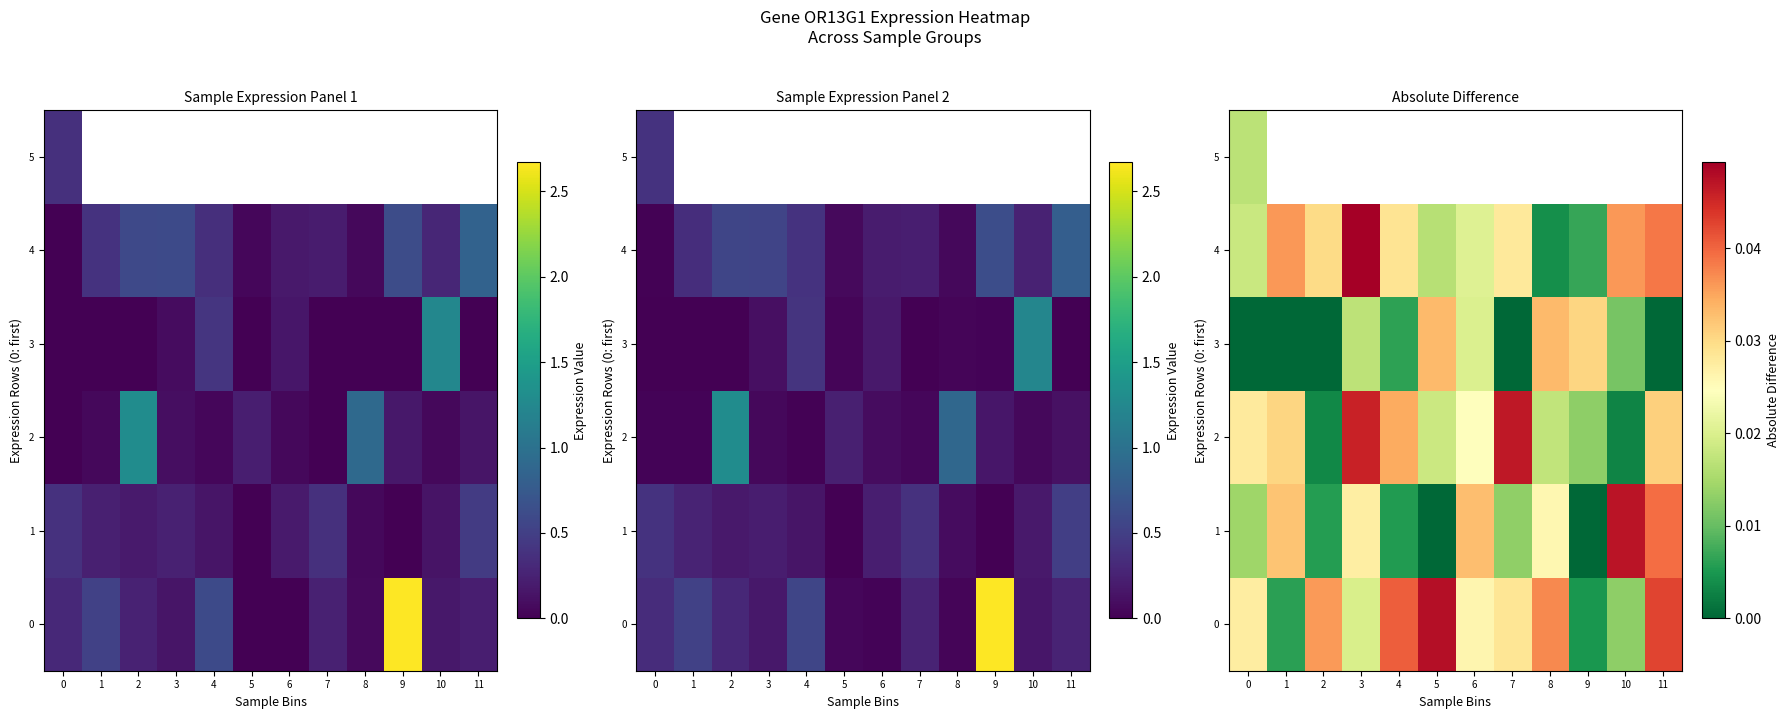

At which label is 1 closest to 0?

5